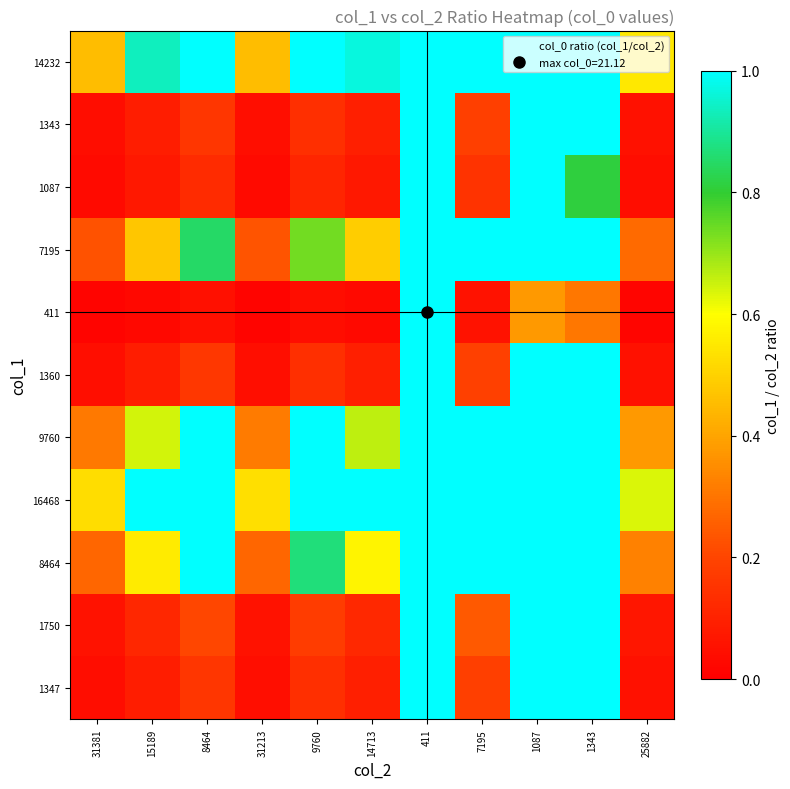

At which category is the sum across all series the highest?

411